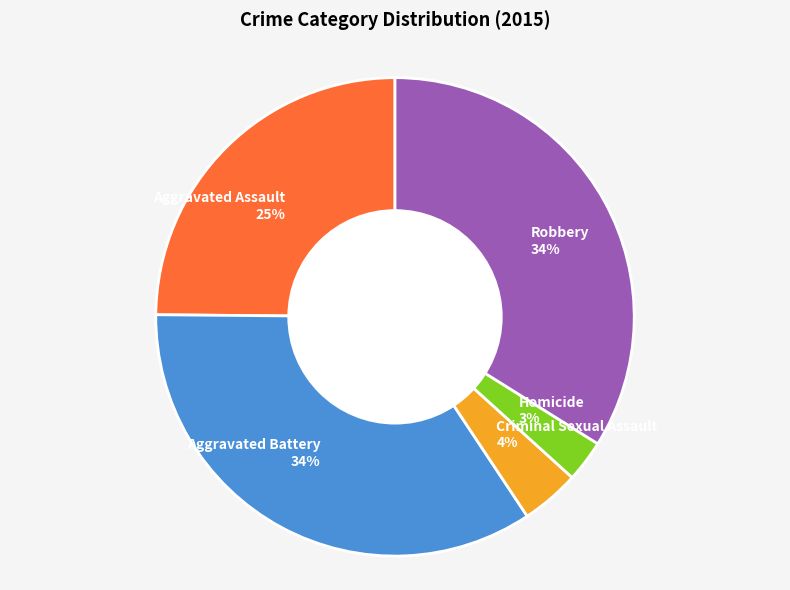

Does Robbery represent more than half of the total?

No